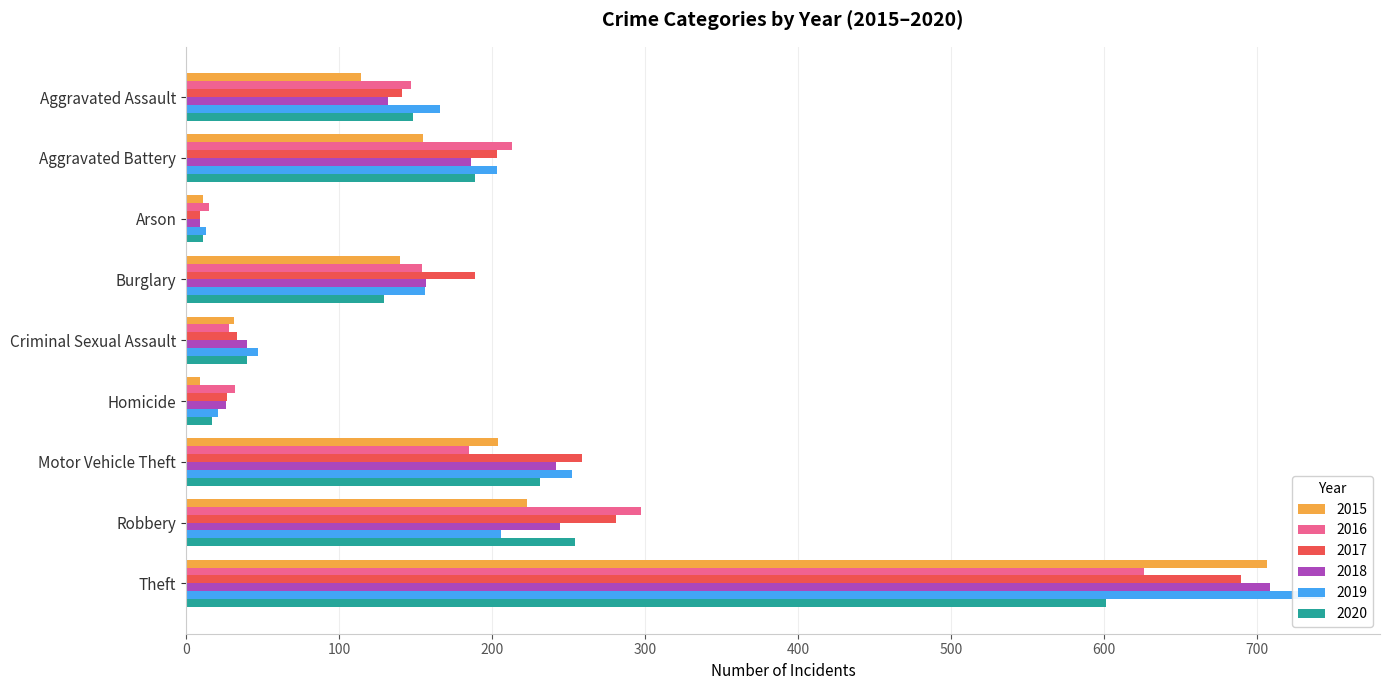

What is the label of the 8th bar from the left?

Robbery